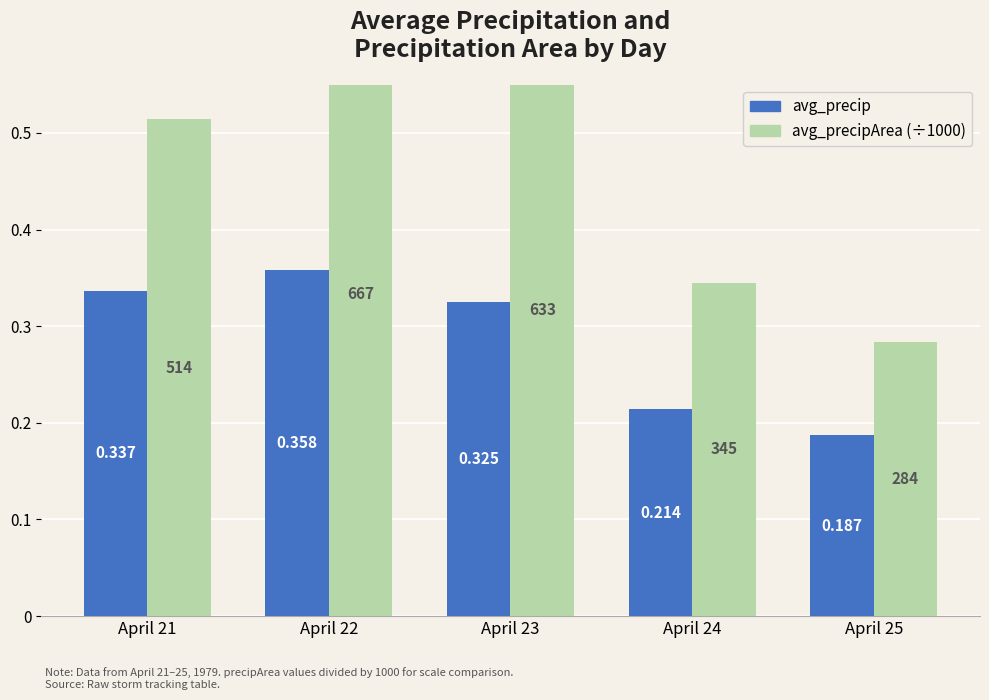

Reading right to left, transcribe all the data shown in this chart.

avg_precip: April 25=0.2	April 24=0.2	April 23=0.3	April 22=0.4	April 21=0.3
avg_precipArea (÷1000): April 25=0.3	April 24=0.3	April 23=0.6	April 22=0.7	April 21=0.5